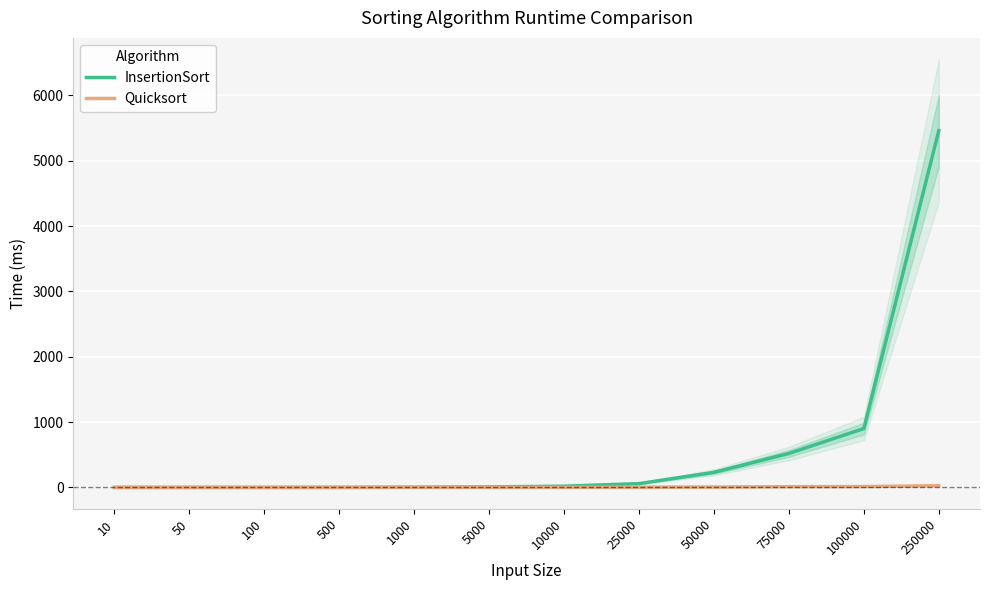

What is the value of the Quicksort point at the 11th from the left?

13